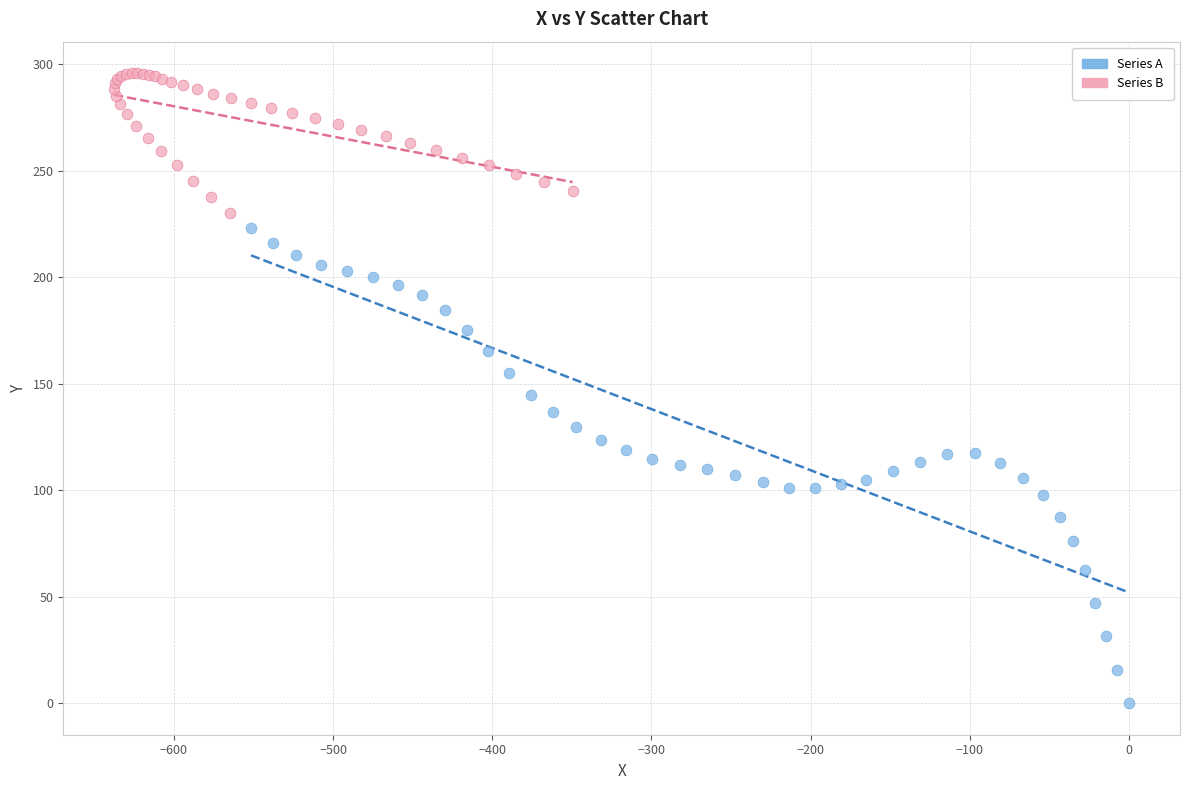

Which series contains the lowest Y value?

Series A